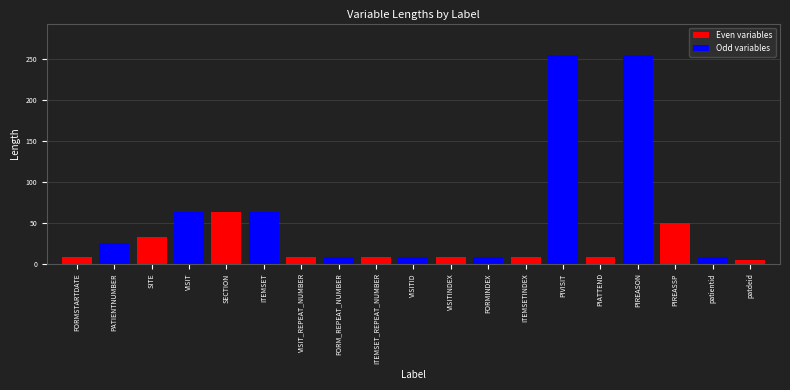

Which category has the highest value across all series?

PIVISIT